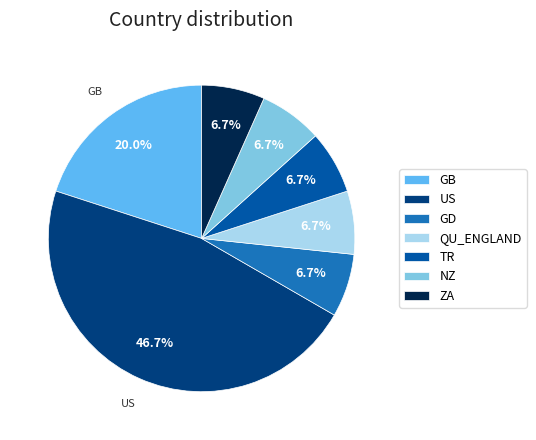

Do US and NZ together represent more than half of the pie?

Yes